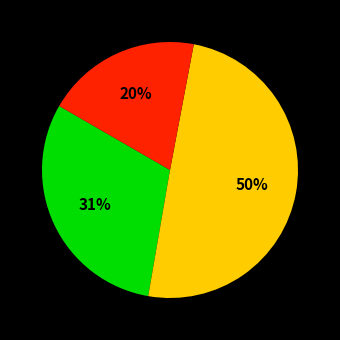

To the nearest percent, what is the difference between the largest and smallest slice percentages?

30%